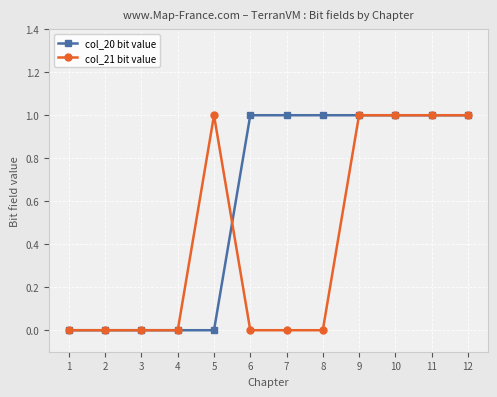

True or false: col_20 bit value and col_21 bit value cross at least once.

True